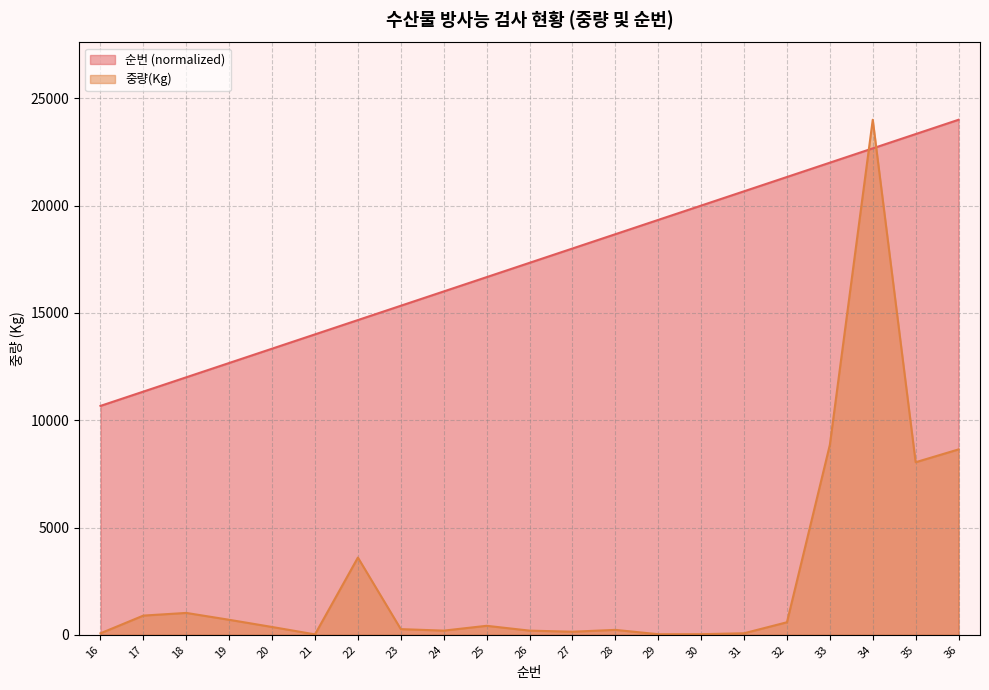

List the series in order of their peak value, lowest first.

순번, 중량(Kg)